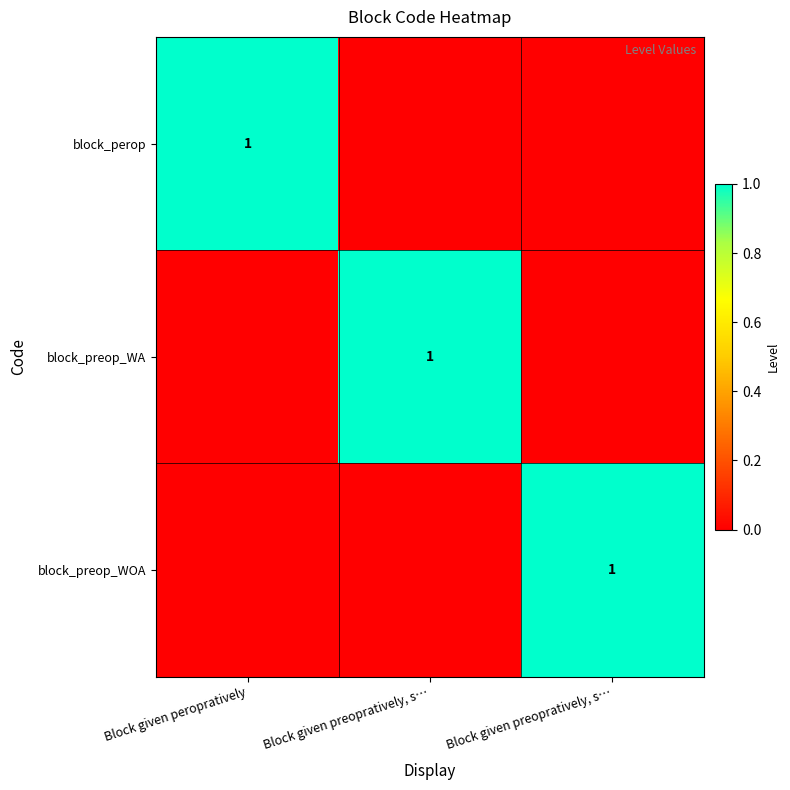

Rank the categories by block_preop_WOA value from highest to lowest.

Block given preopratively, s…, Block given peropratively, Block given preopratively, s…